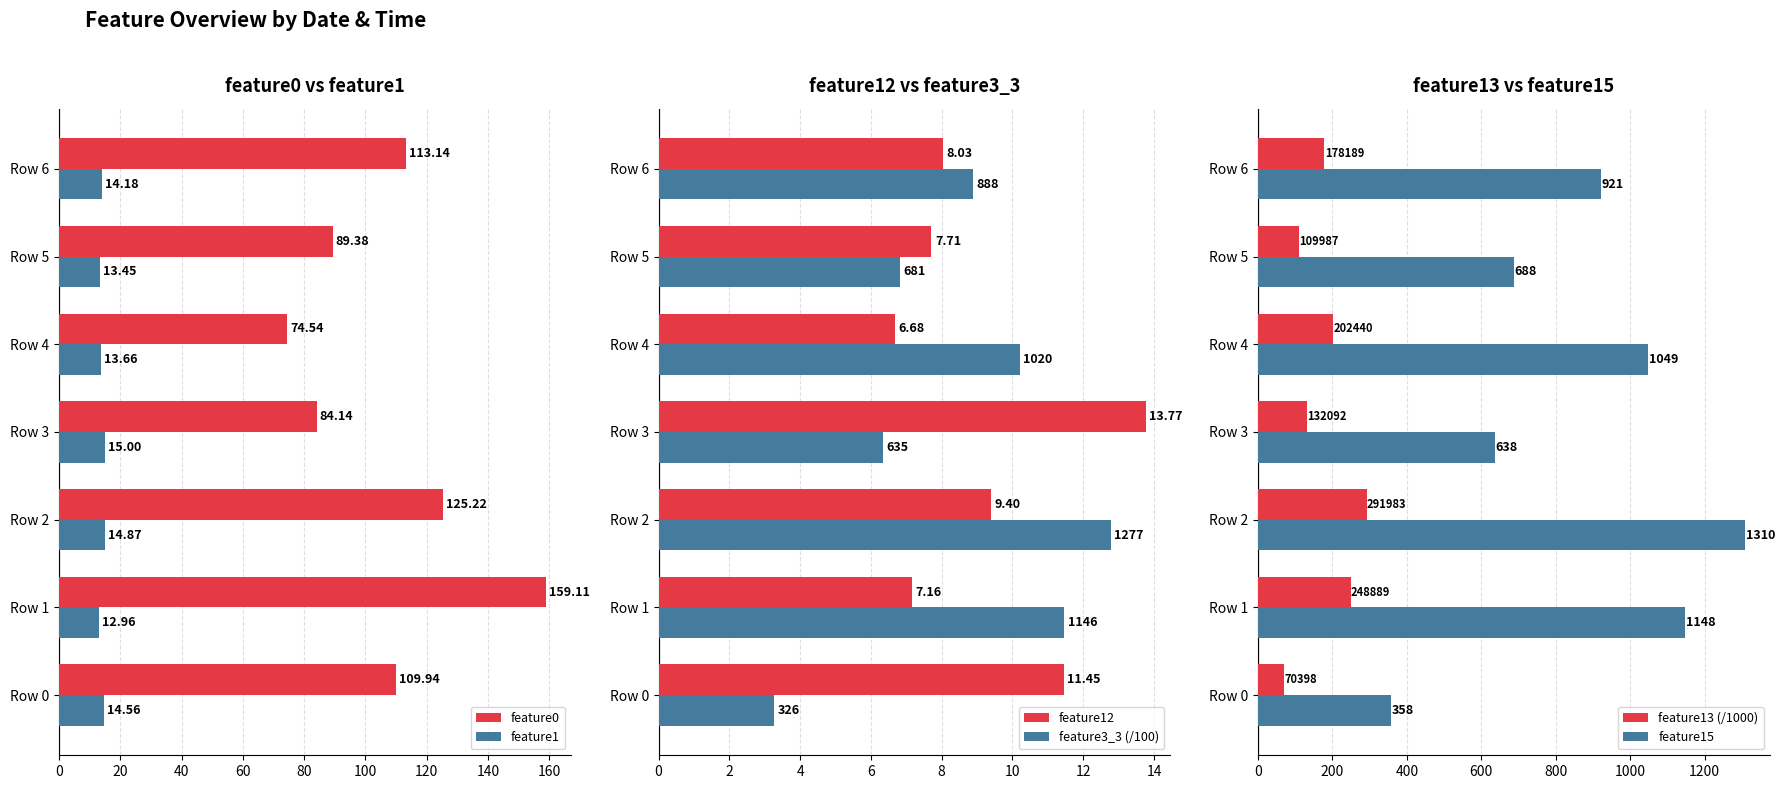

Reading left to right, transcribe all the data shown in this chart.

feature0: 109.9	159.1	125.2	84.1	74.5	89.4	113.1
feature1: 14.6	13.0	14.9	15.0	13.7	13.4	14.2
feature12: 11.4	7.2	9.4	13.8	6.7	7.7	8.0
feature3_3 (/100): 3.3	11.5	12.8	6.3	10.2	6.8	8.9
feature13 (/1000): 70.4	248.9	292.0	132.1	202.4	110.0	178.2
feature15: 358.0	1148.0	1310.0	638.0	1049.0	688.0	921.0